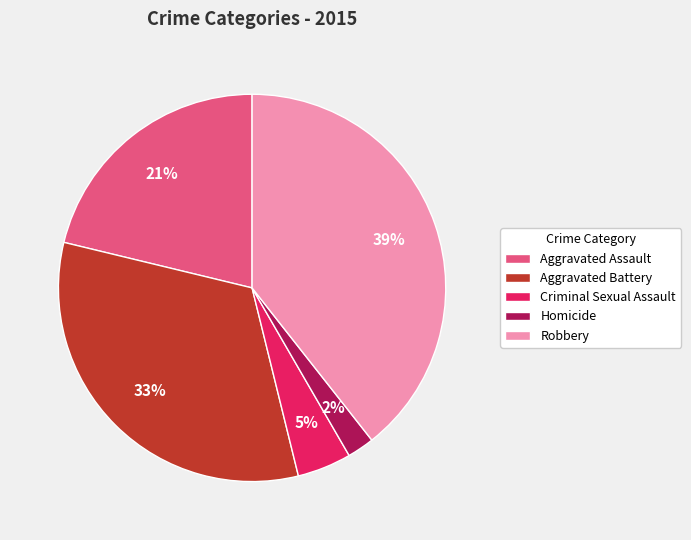

Which has a higher value, Robbery or Criminal Sexual Assault?

Robbery